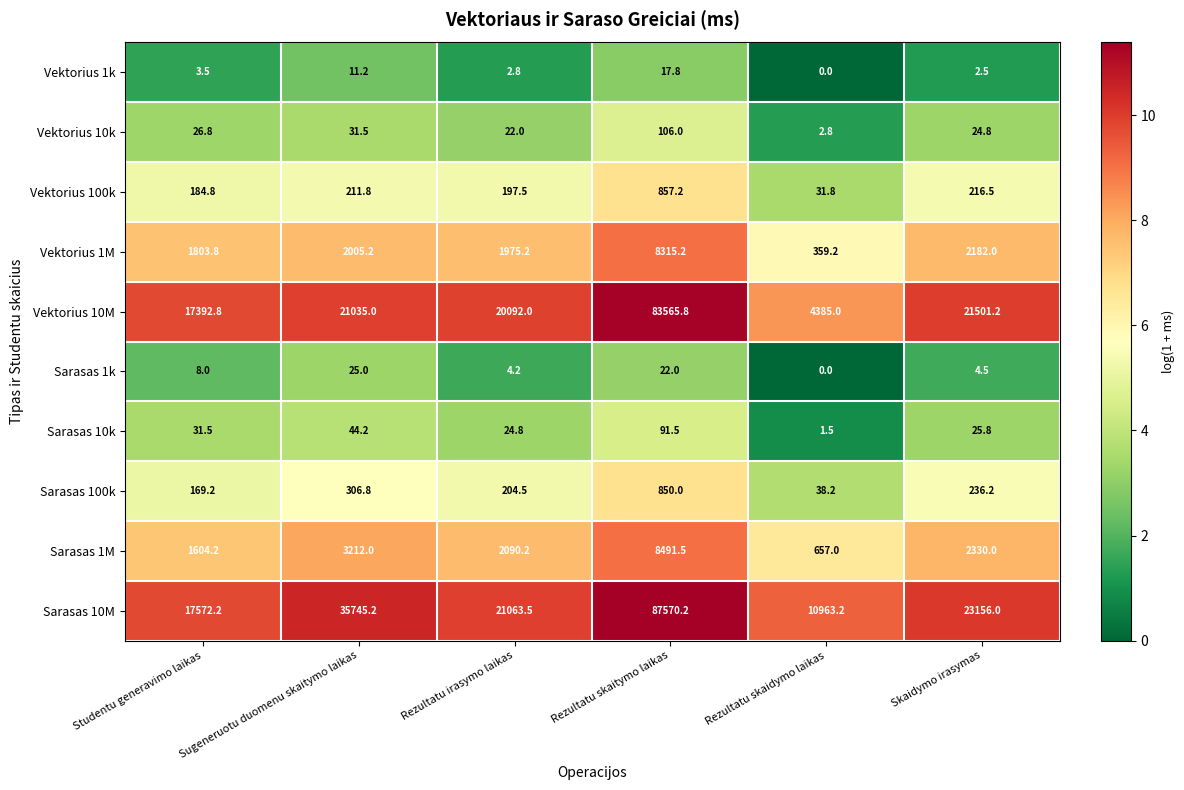

Rank the series by their maximum value, from highest to lowest.

Sarasas 10M, Vektorius 10M, Sarasas 1M, Vektorius 1M, Vektorius 100k, Sarasas 100k, Vektorius 10k, Sarasas 10k, Sarasas 1k, Vektorius 1k